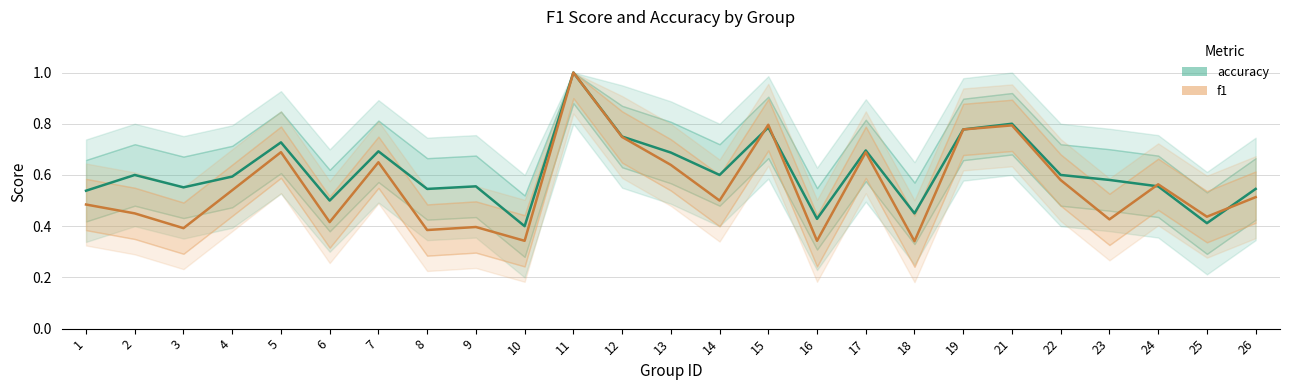

At how many categories does at least one series exceed 0?

25